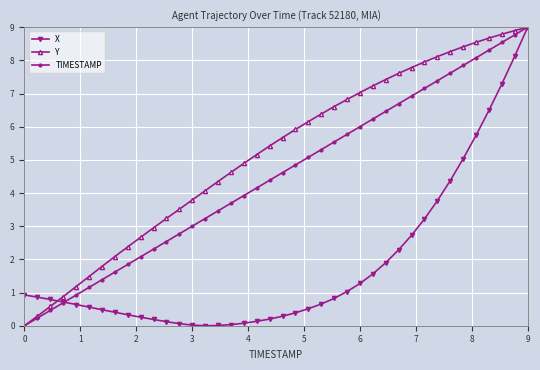

True or false: TIMESTAMP has more than 0 interior local peaks.

False